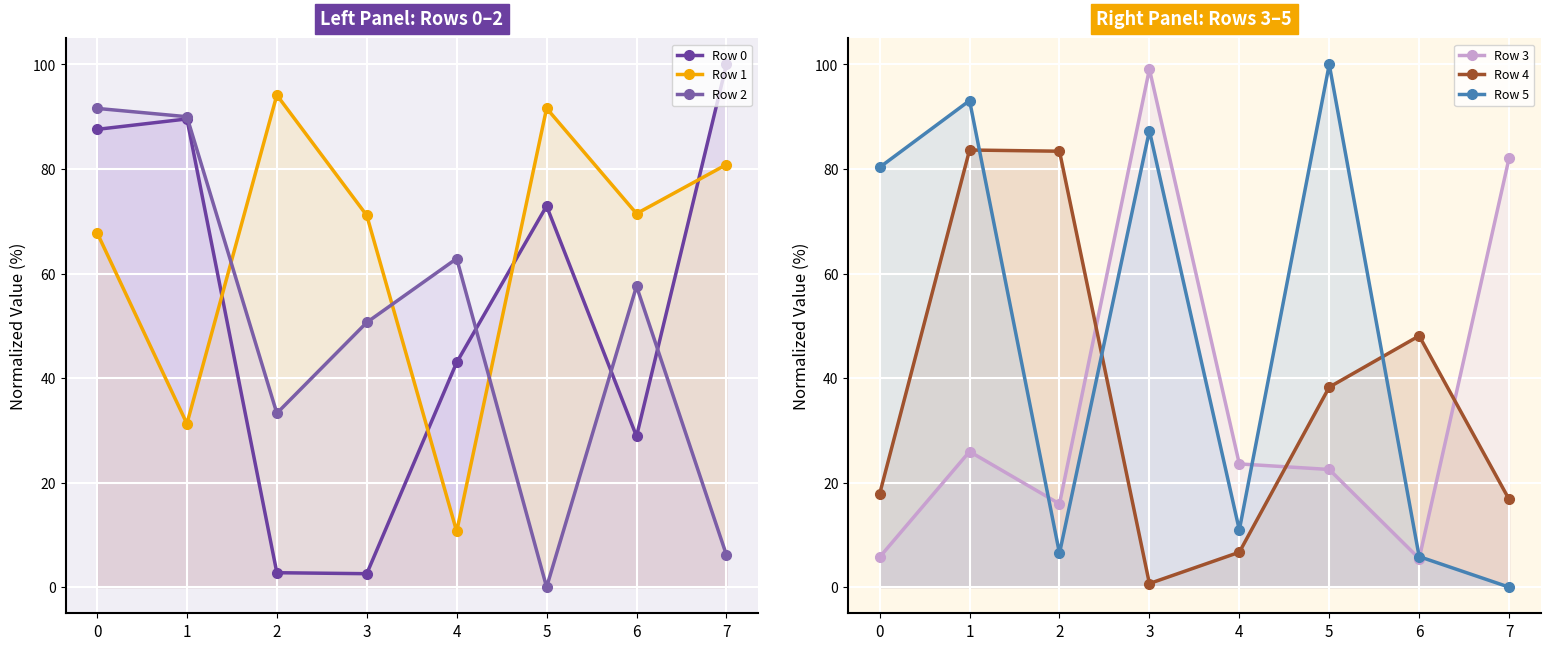

Which category has the highest value in the Row 0 series?

7